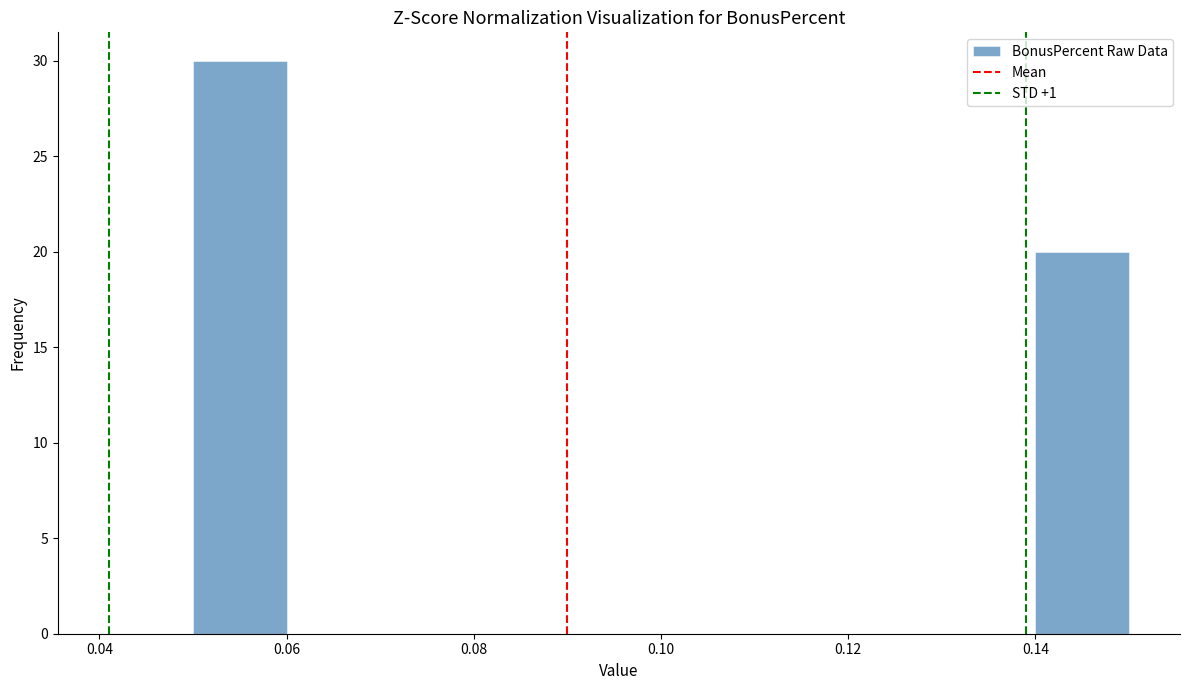

Which range on the x-axis has the tallest bar?

0.05 to 0.06